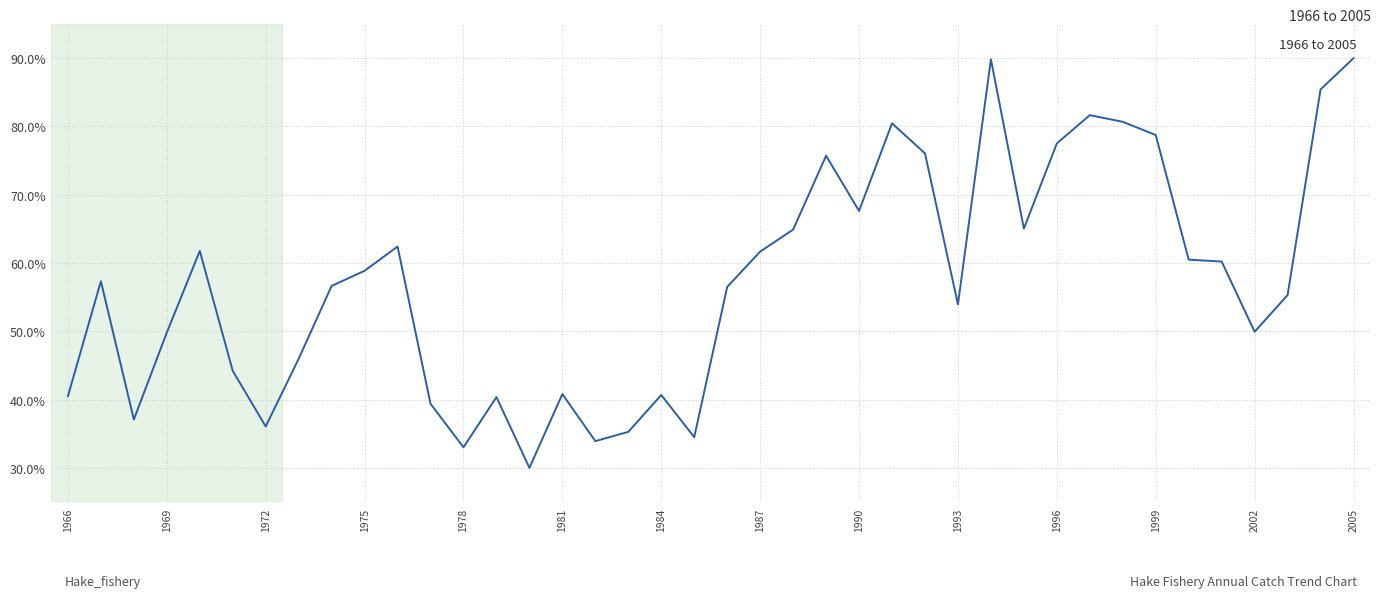

What is the difference between the maximum and minimum values?

60.0